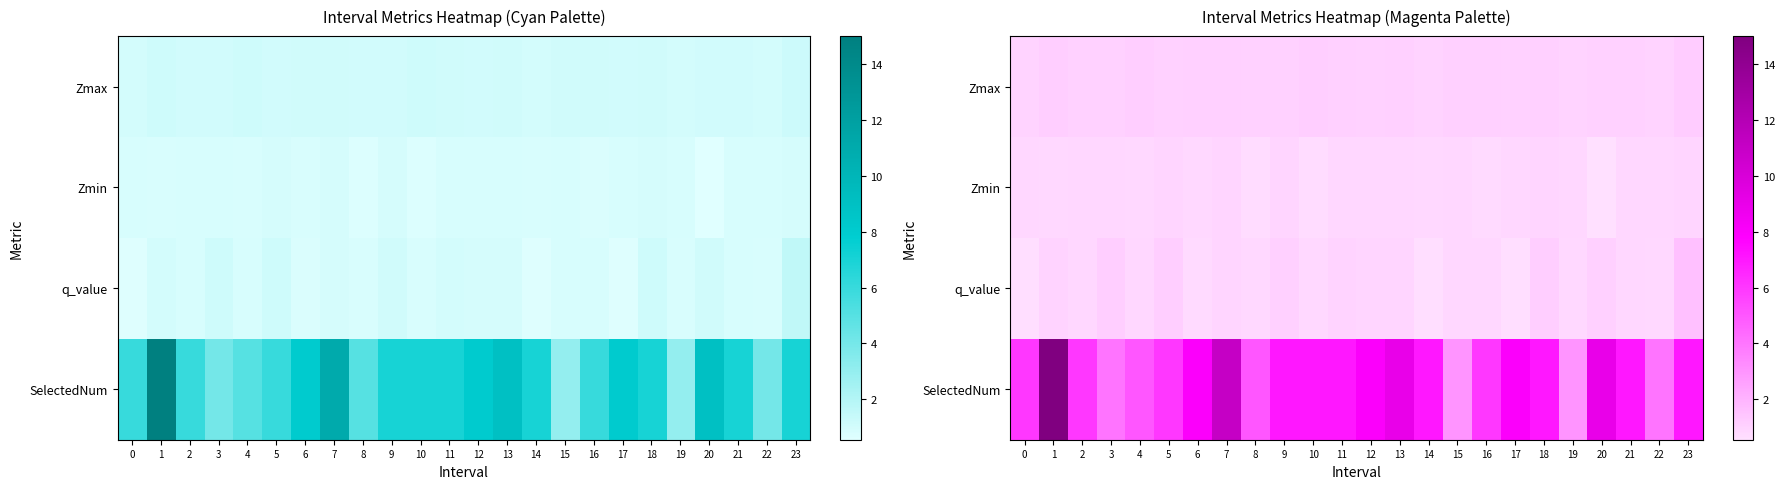

What is the sum of all Zmax values?

25.3